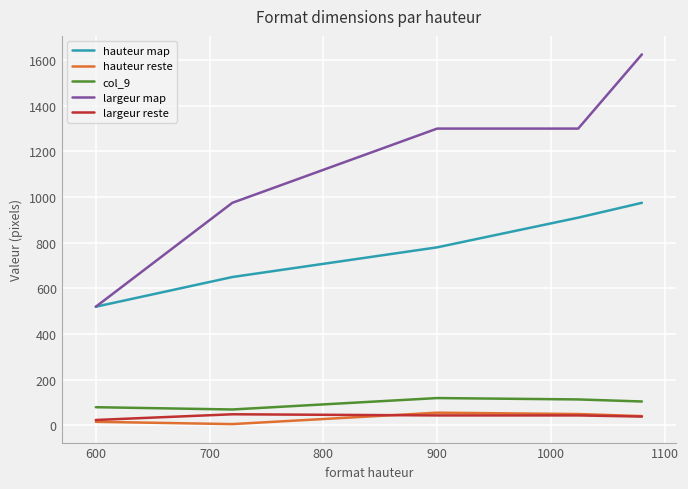

What is the greatest value displayed?

1625